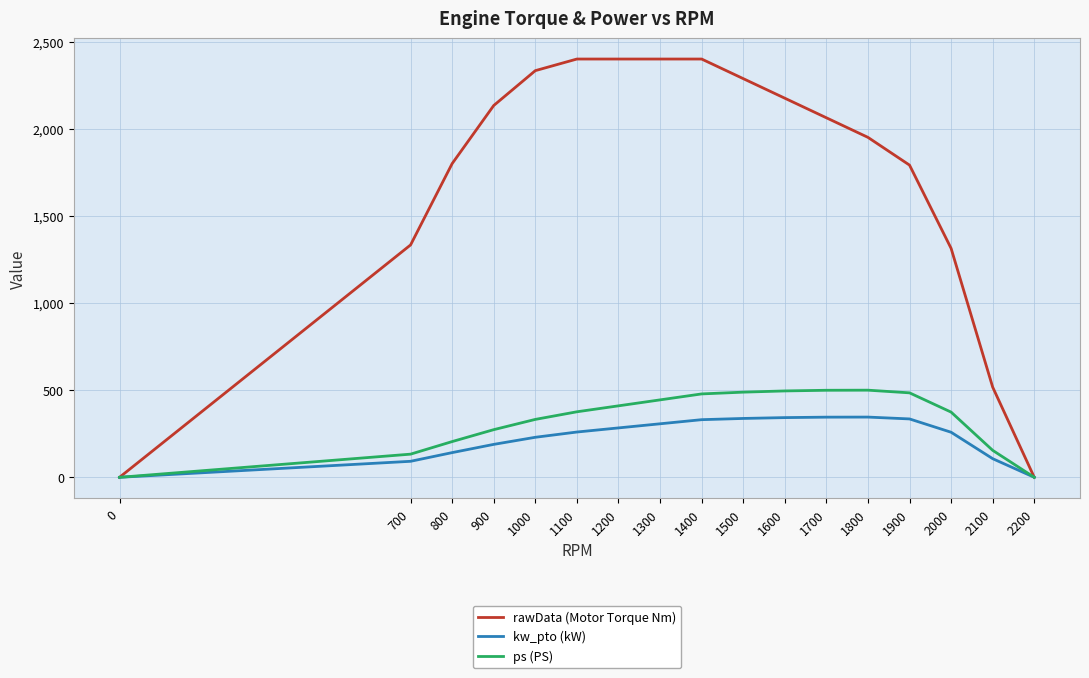

The rawData (Motor Torque Nm) series shows 2175.3 at 1600. True or false?

True